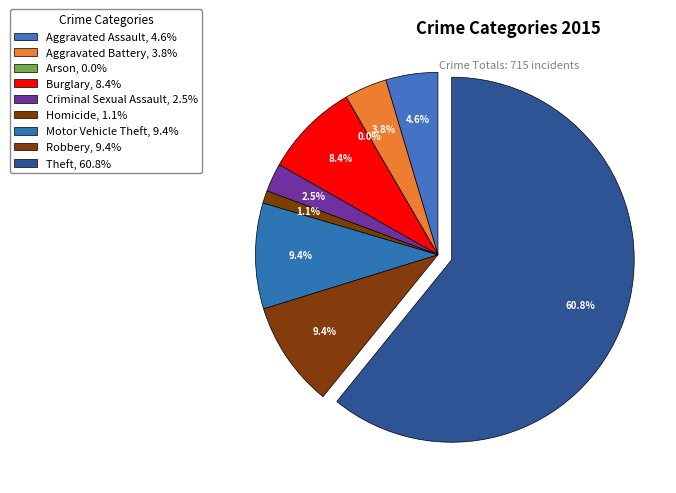

What is the change in value from Burglary to Homicide?

-52